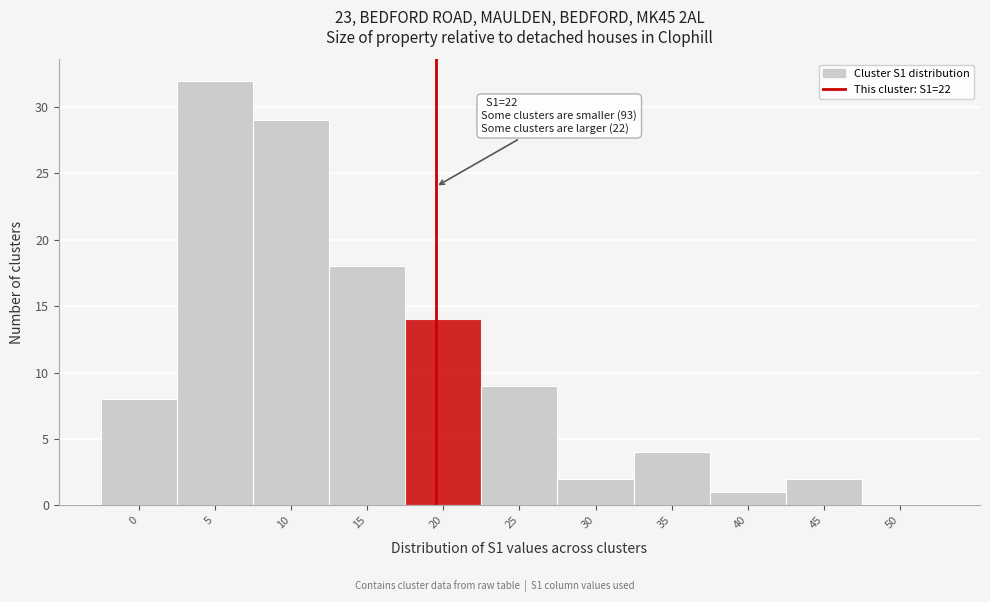

Reading left to right, list all the values displayed in this chart.

0=8	5=32	10=29	15=18	20=14	25=9	30=2	35=4	40=1	45=2	50=0